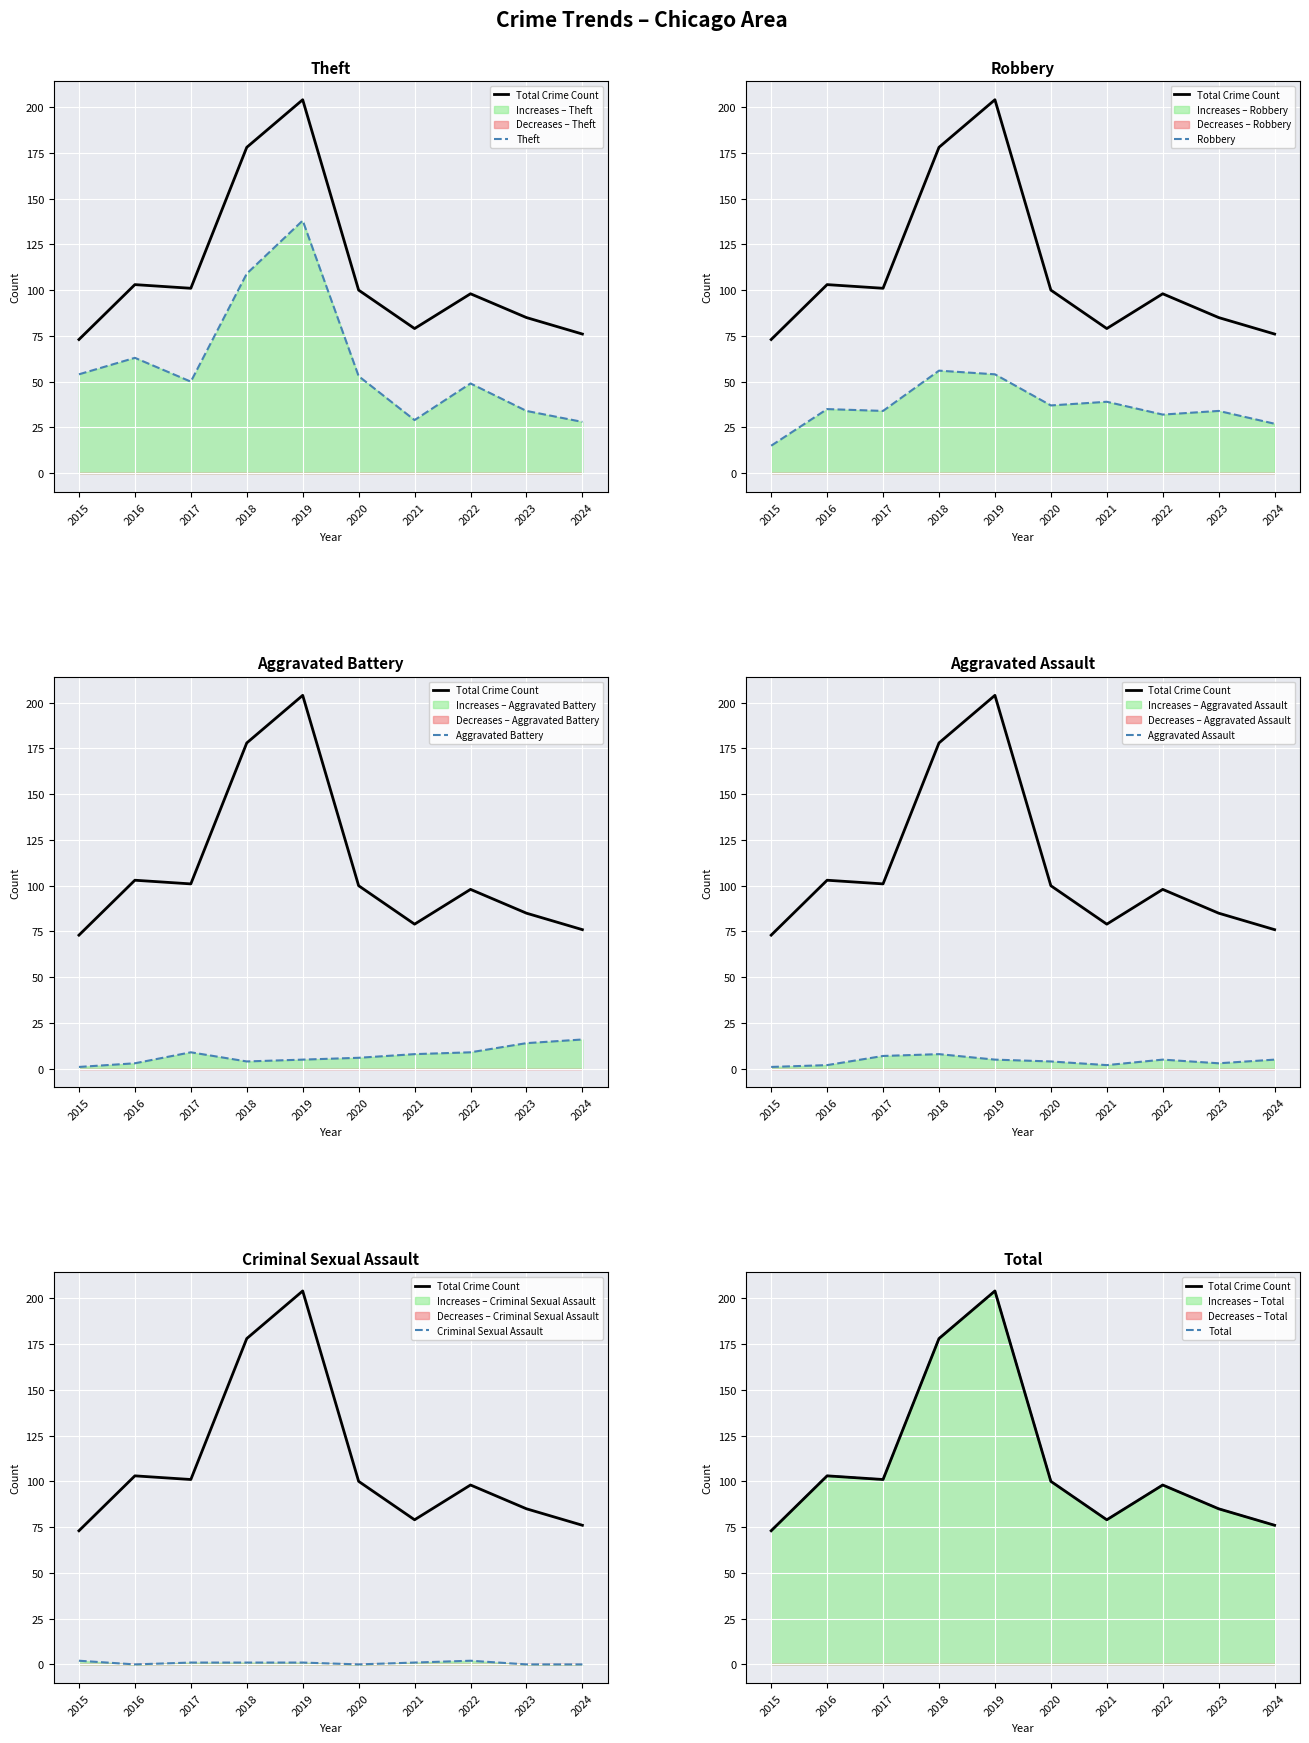

Where is the first local maximum for Robbery?

2016